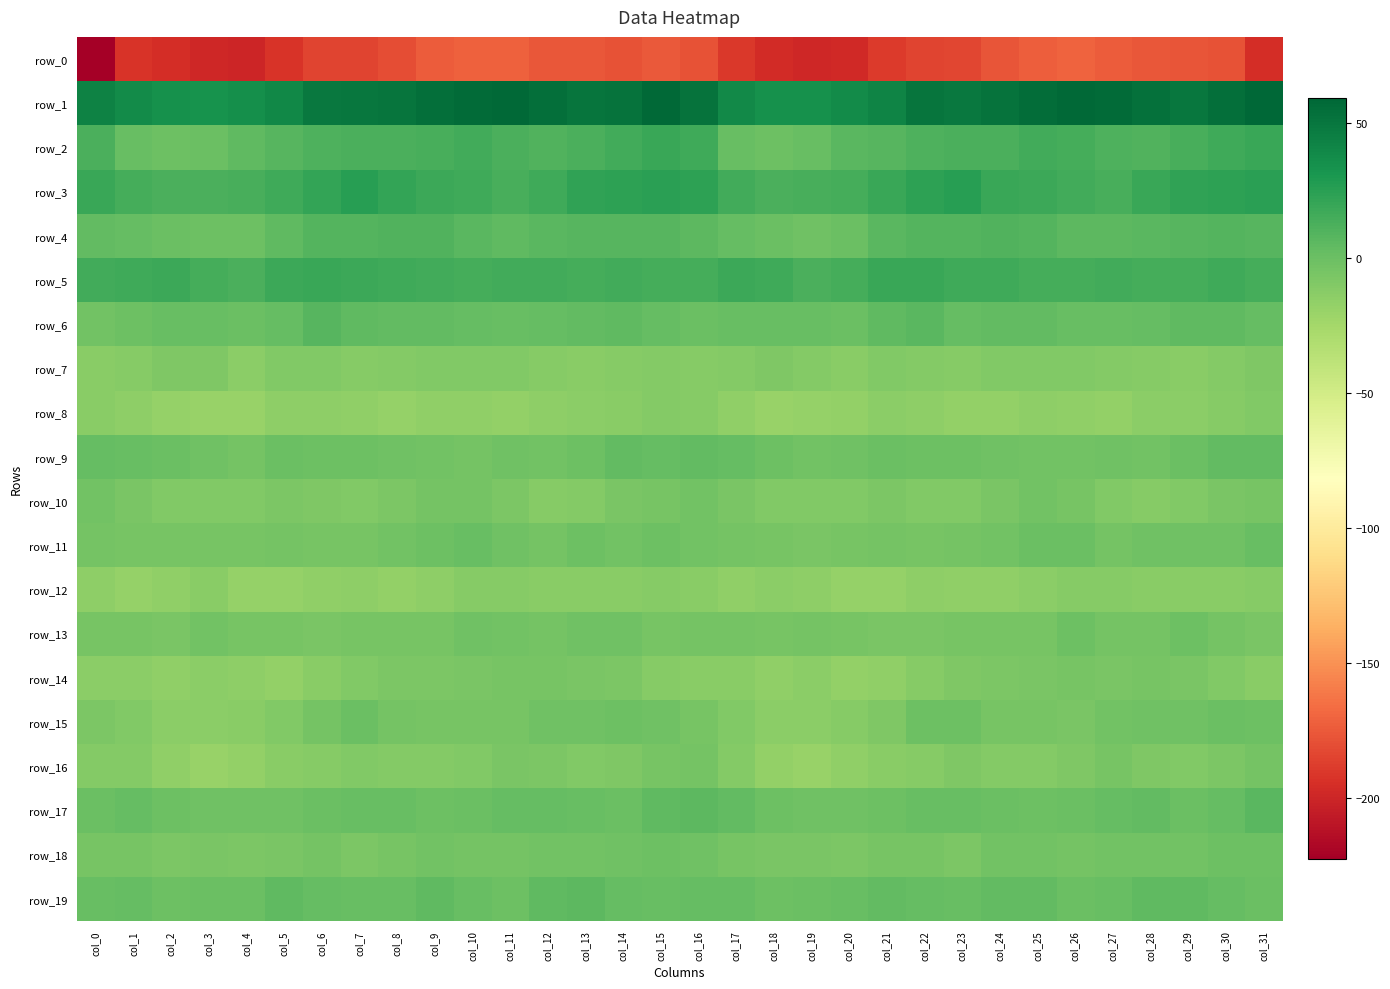

What is the difference between the second highest and second lowest values in the row_14 series?

11.8